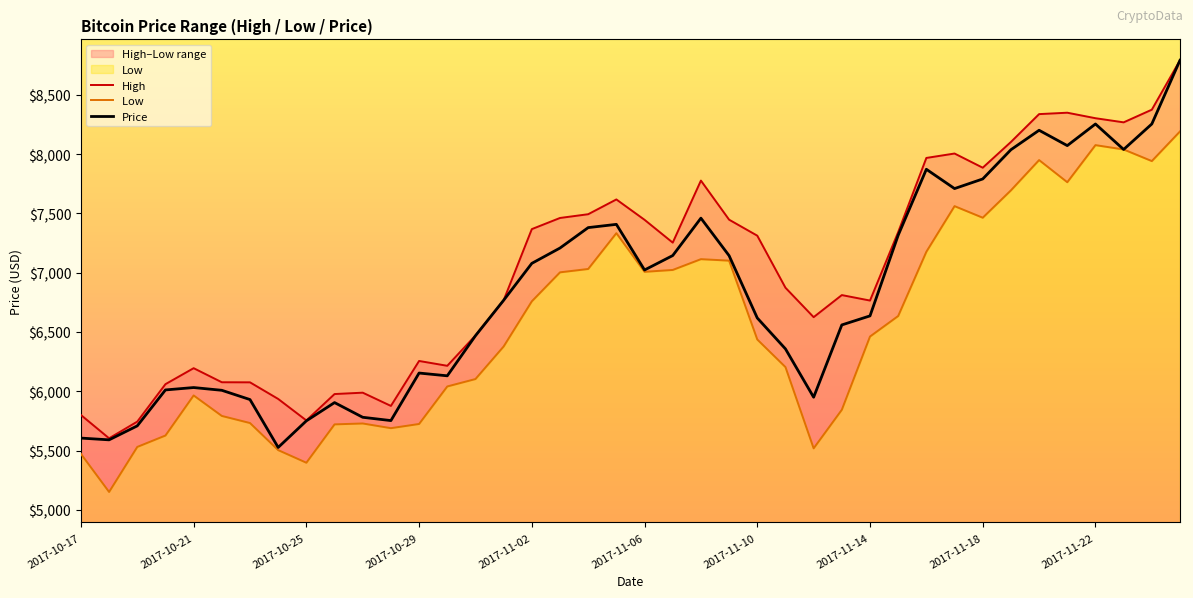

True or false: Low  has more than 1 interior local peaks.

True